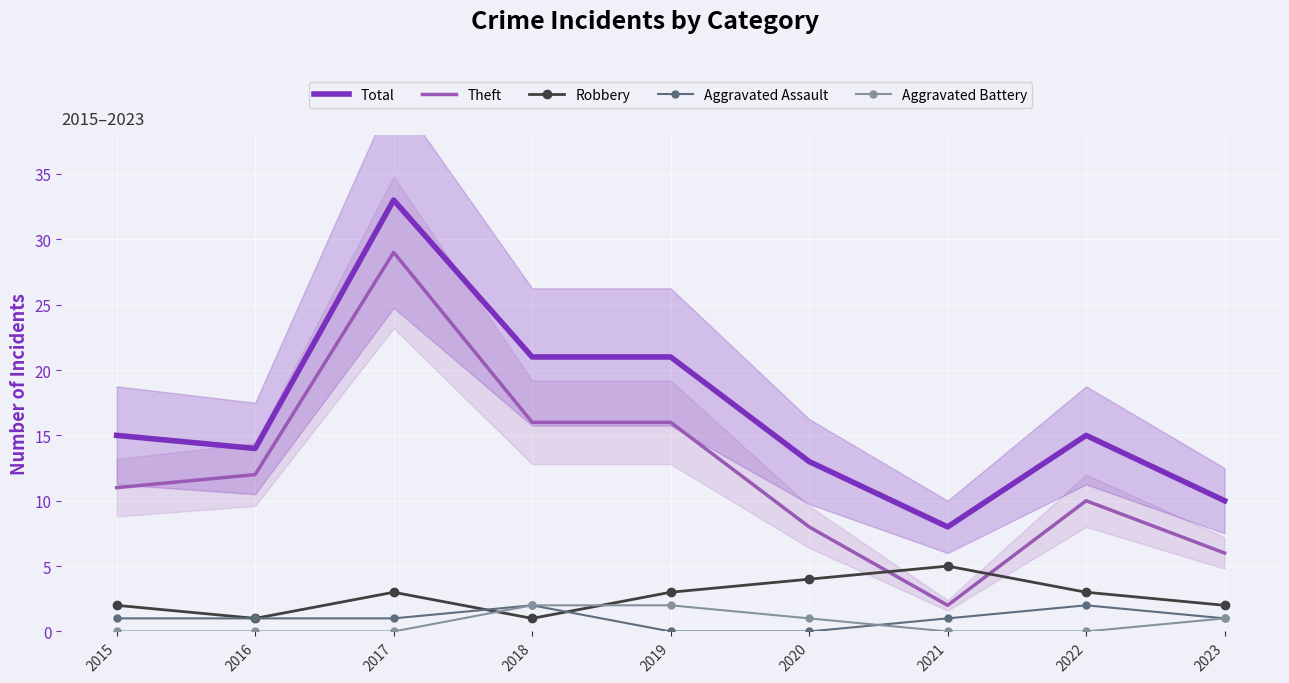

What is the difference between the Theft values at 2023 and 2021?

4